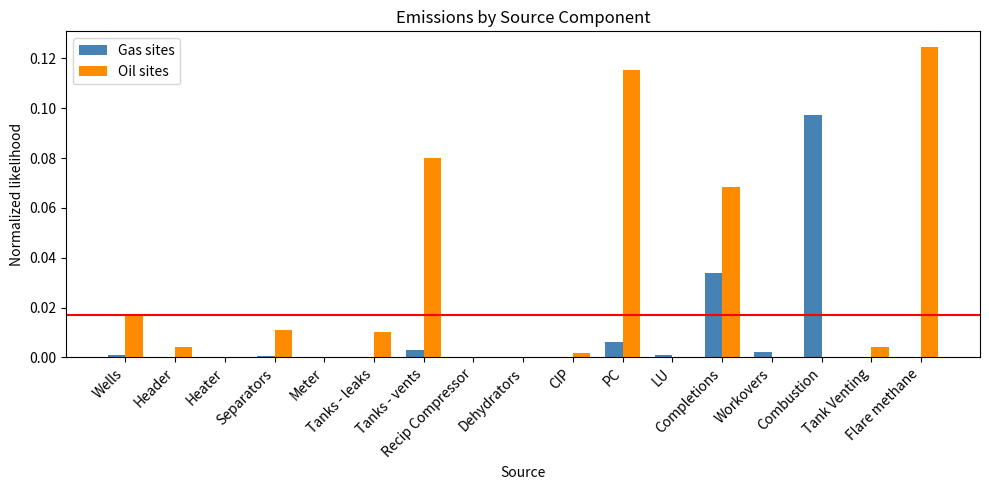

At Wells, list the series in order from smallest to largest.

Gas sites, Oil sites